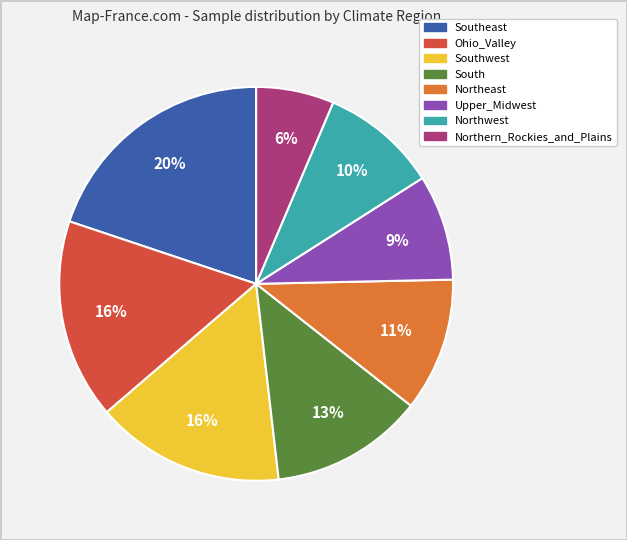

To the nearest percent, what is the average slice percentage?

12%